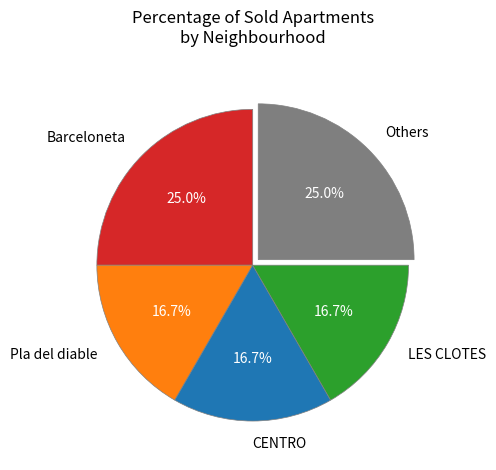

Approximately how many times larger is the value at CENTRO compared to LES CLOTES?

1.0